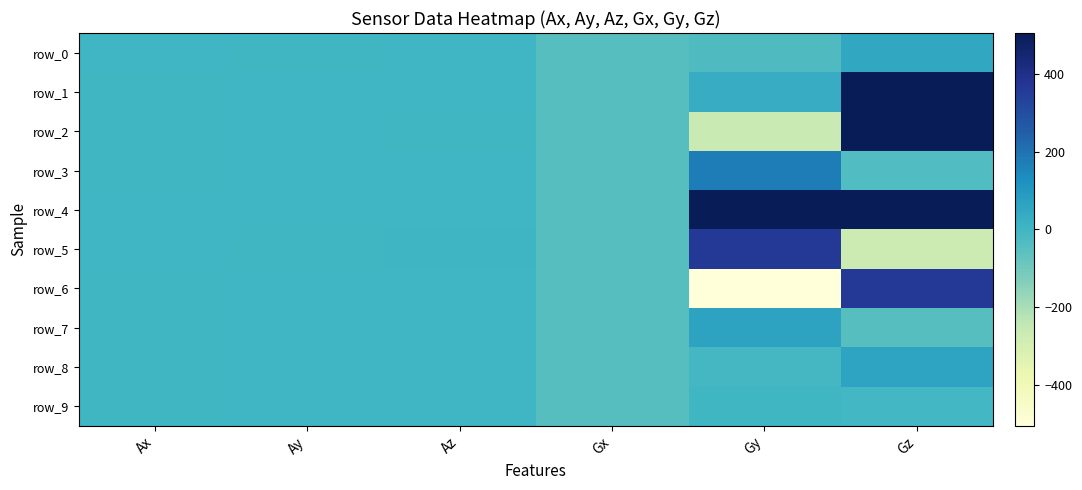

What is the greatest value displayed?

504.1